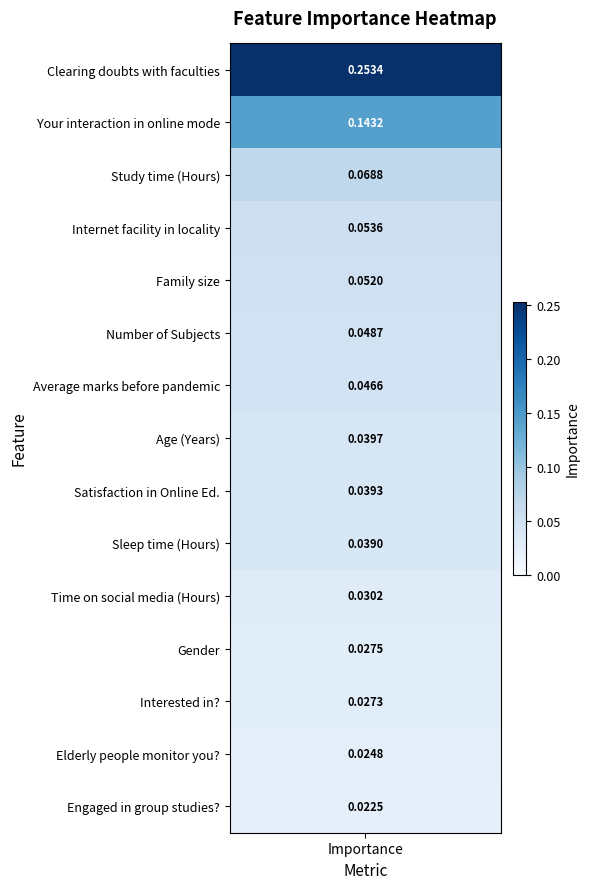

What is the sum of the values at 8 and 12?

0.1